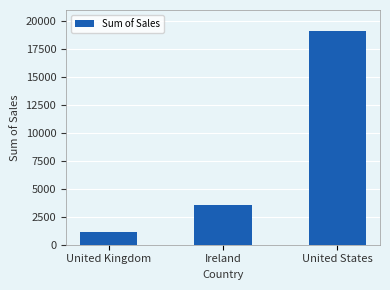

Is it true that the value at United States is 25208.5?

False